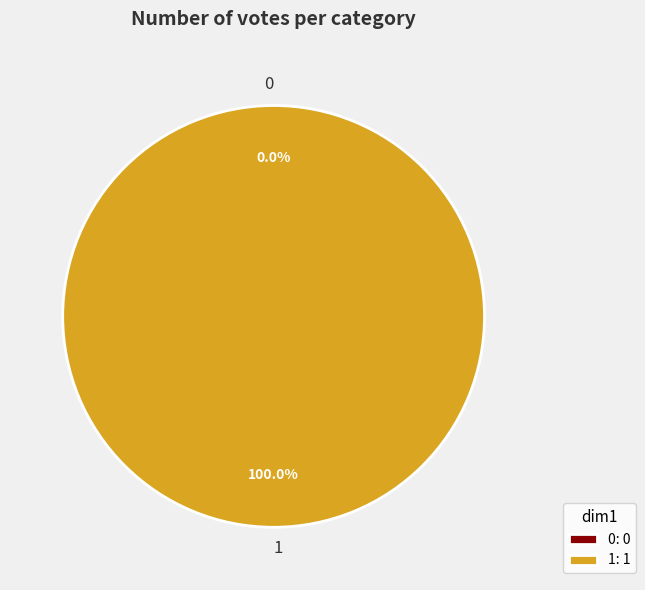

What is the change in value from 0 to 1?

+1